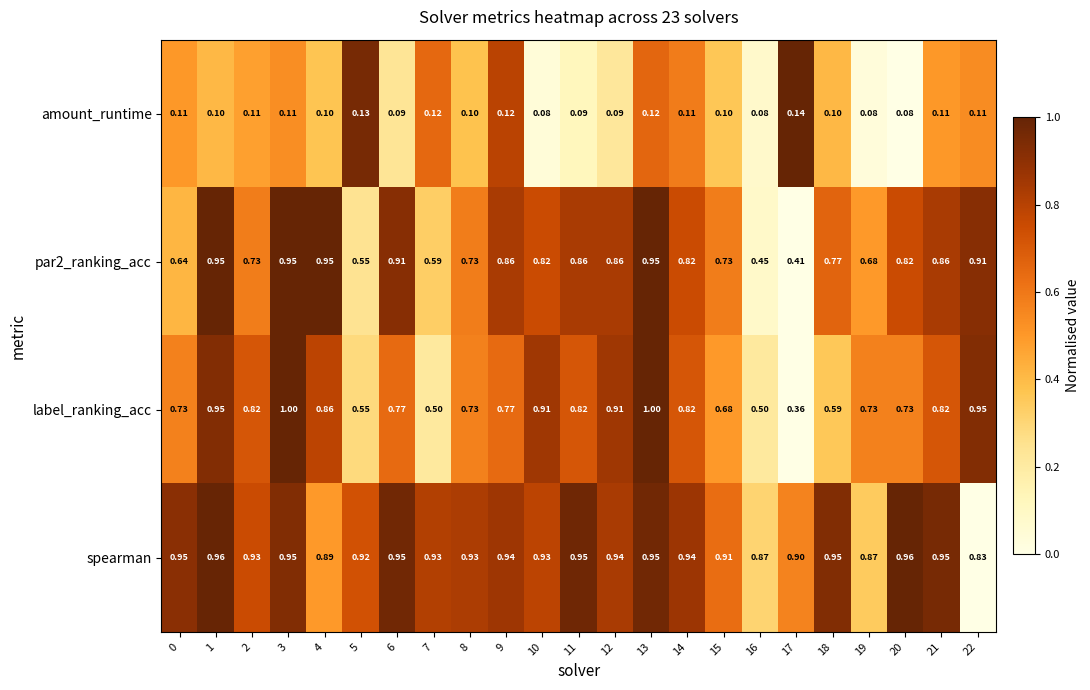

What is the total value across all series at 13?

3.0